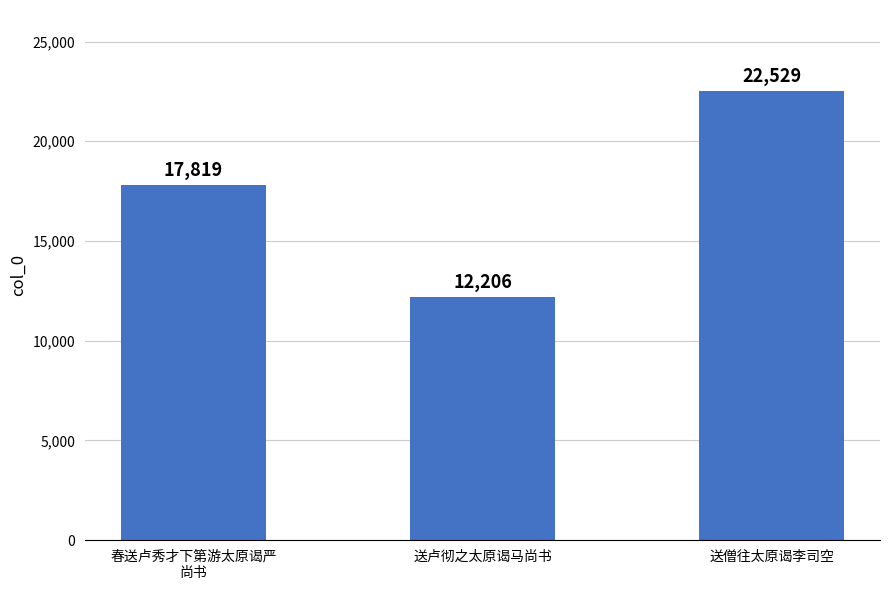

What is the change in value from 送卢彻之太原谒马尚书 to 送僧往太原谒李司空?

+10323